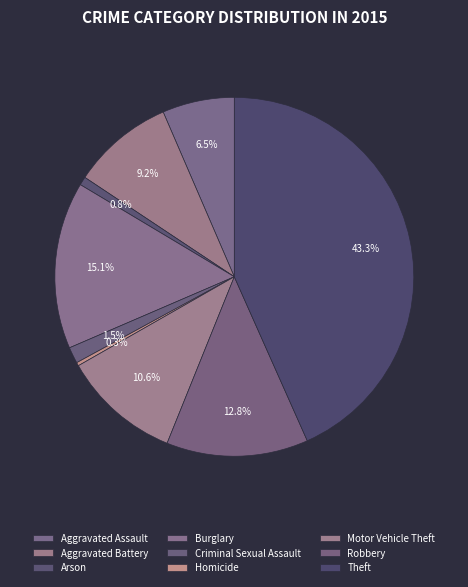

What is the ratio of the value at Burglary to the value at Robbery?

1.2